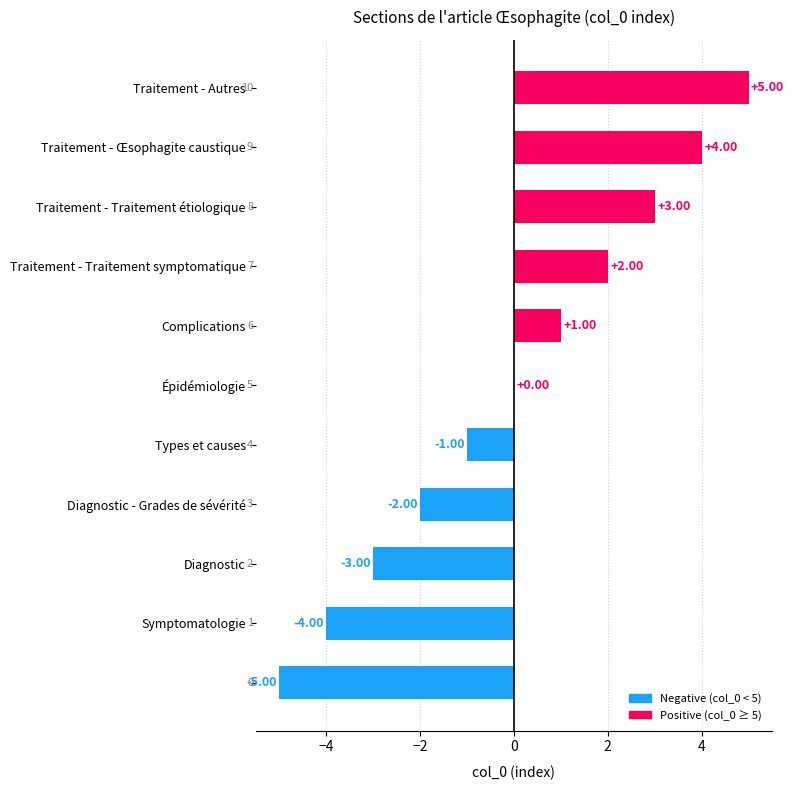

How many categories are shown in the chart?

11